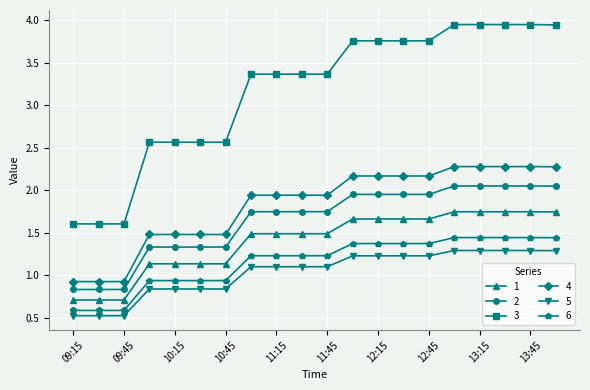

List the series in order of their peak value, lowest first.

5, 6, 1, 2, 4, 3